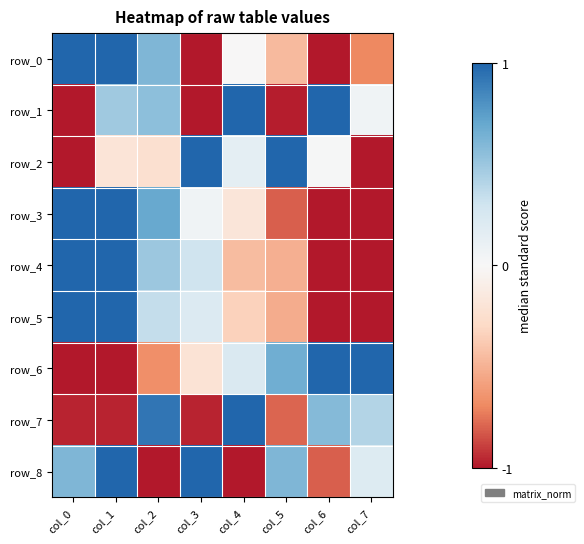

Reading left to right, extract all data points from this chart.

row_0: col_0=1.3	col_1=1.5	col_2=0.6	col_3=-1.1	col_4=-0.0	col_5=-0.5	col_6=-1.2	col_7=-0.7
row_1: col_0=-1.0	col_1=0.5	col_2=0.6	col_3=-1.5	col_4=1.3	col_5=-1.0	col_6=1.2	col_7=0.1
row_2: col_0=-1.1	col_1=-0.2	col_2=-0.2	col_3=1.7	col_4=0.1	col_5=1.2	col_6=0.0	col_7=-1.5
row_3: col_0=1.6	col_1=1.1	col_2=0.7	col_3=0.1	col_4=-0.2	col_5=-0.8	col_6=-1.1	col_7=-1.4
row_4: col_0=1.6	col_1=1.1	col_2=0.5	col_3=0.3	col_4=-0.4	col_5=-0.5	col_6=-1.1	col_7=-1.4
row_5: col_0=1.7	col_1=1.2	col_2=0.4	col_3=0.2	col_4=-0.3	col_5=-0.5	col_6=-1.1	col_7=-1.4
row_6: col_0=-1.5	col_1=-1.1	col_2=-0.7	col_3=-0.2	col_4=0.2	col_5=0.7	col_6=1.1	col_7=1.5
row_7: col_0=-1.0	col_1=-1.0	col_2=0.9	col_3=-1.0	col_4=1.8	col_5=-0.8	col_6=0.6	col_7=0.4
row_8: col_0=0.6	col_1=1.0	col_2=-1.2	col_3=1.2	col_4=-1.6	col_5=0.6	col_6=-0.8	col_7=0.2